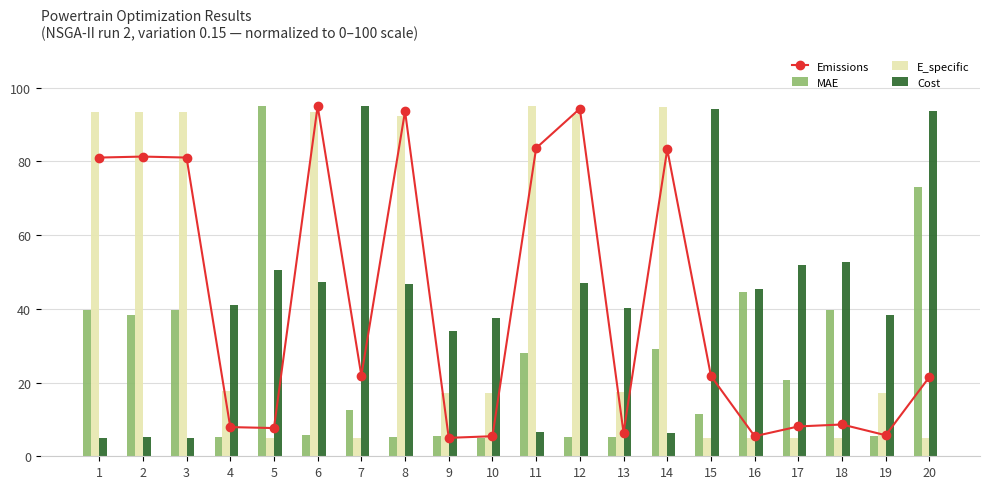

At which category is the sum across all series the highest?

6